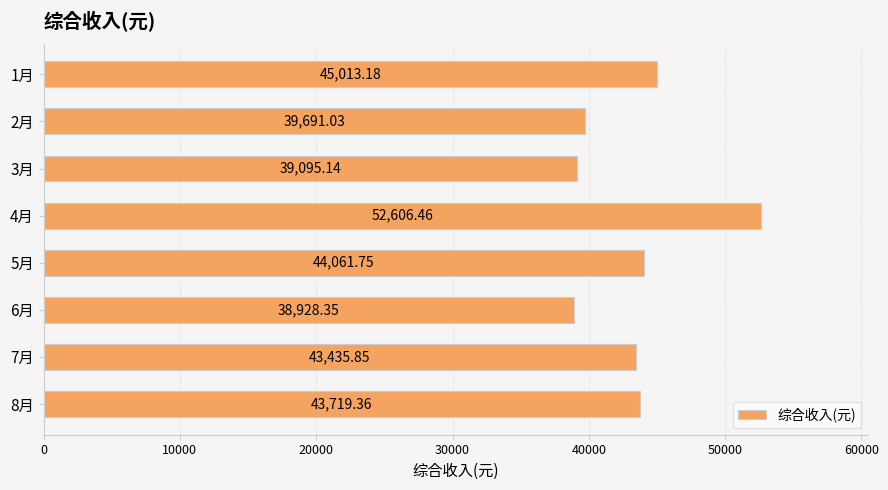

Does the chart contain any negative values?

No